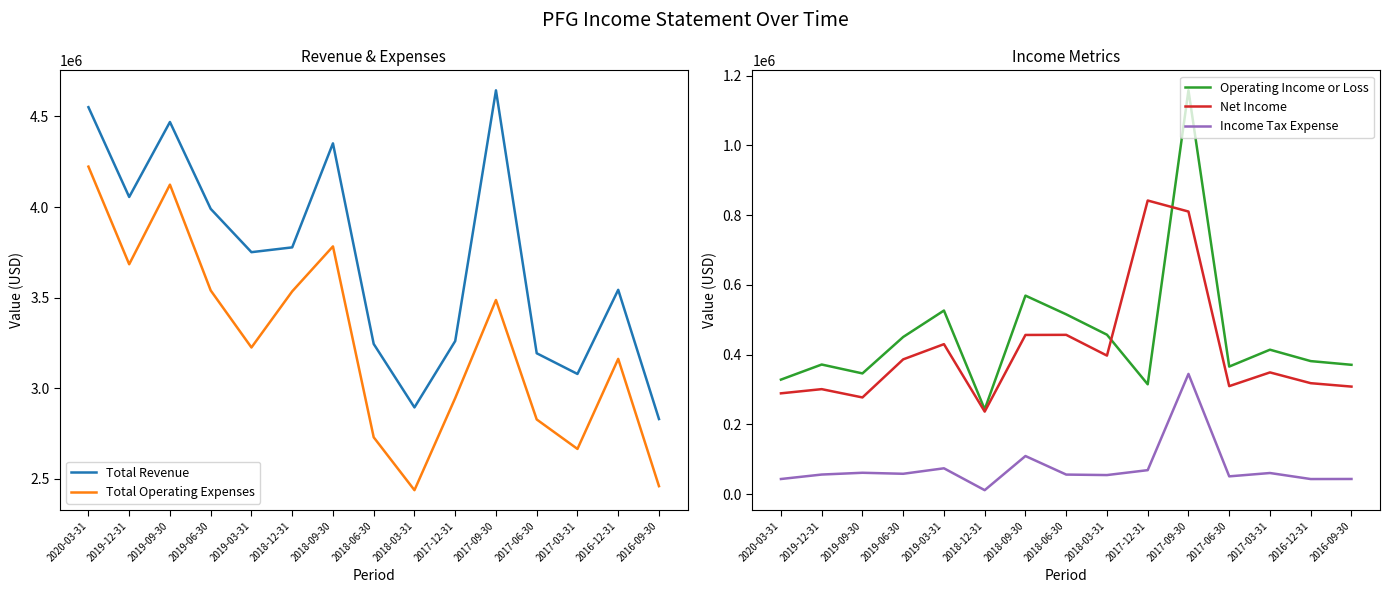

What is the difference between the maximum and second lowest values in the Operating Income or Loss series?

843000